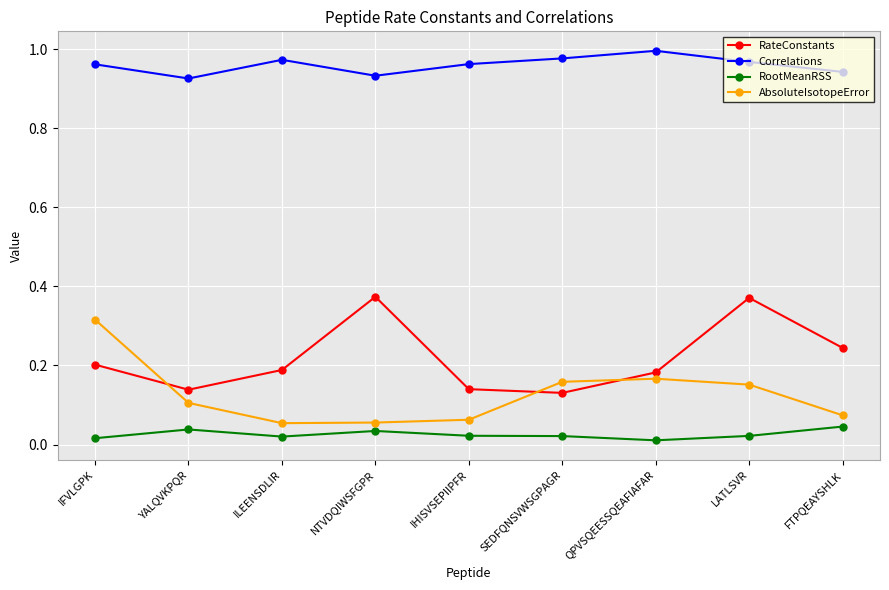

Between which two adjacent categories do RateConstants and AbsoluteIsotopeError first intersect?

IFVLGPK and YALQVKPQR